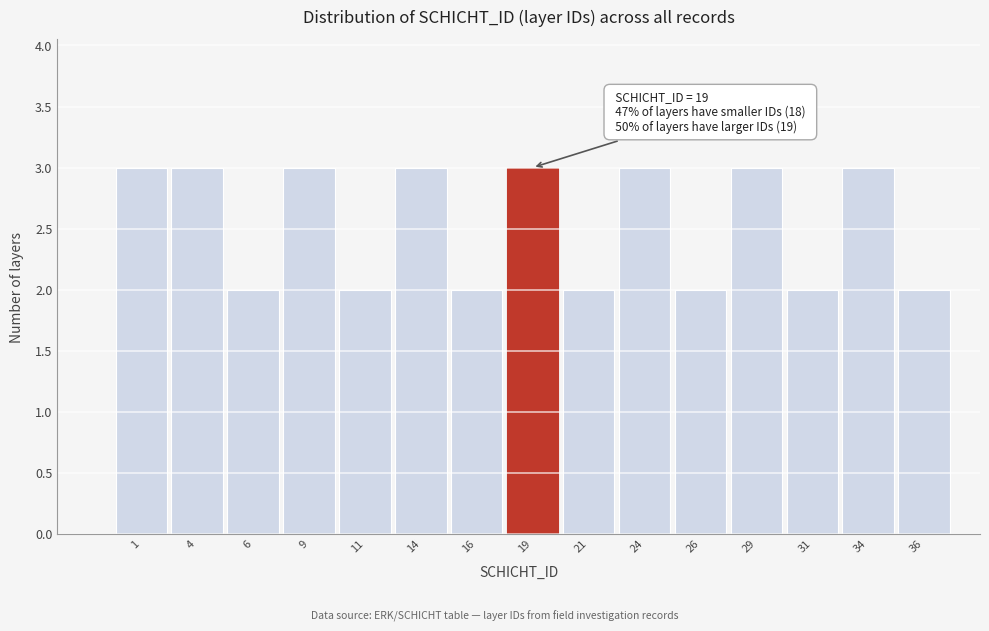

Reading right to left, extract all data points from this chart.

36=2	34=3	31=2	29=3	26=2	24=3	21=2	19=3	16=2	14=3	11=2	9=3	6=2	4=3	1=3